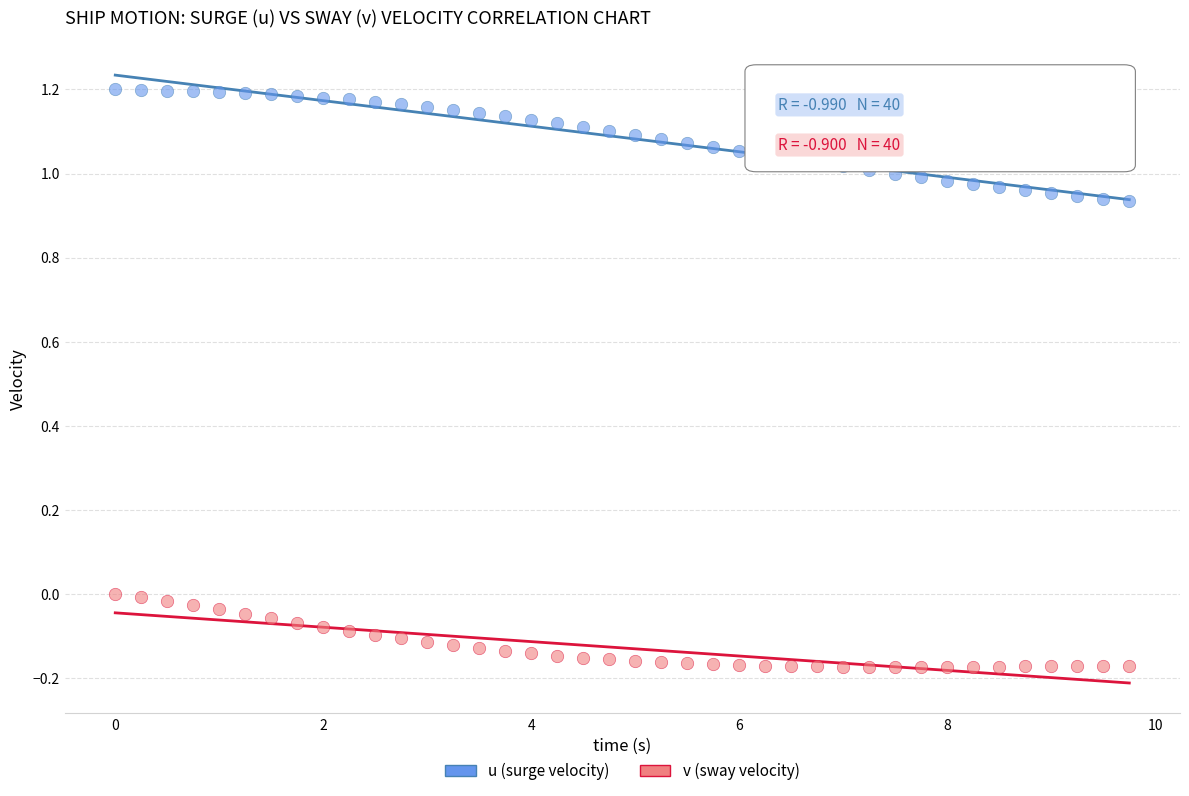

Across all data points, what is the range of X values (max minus min)?

9.8